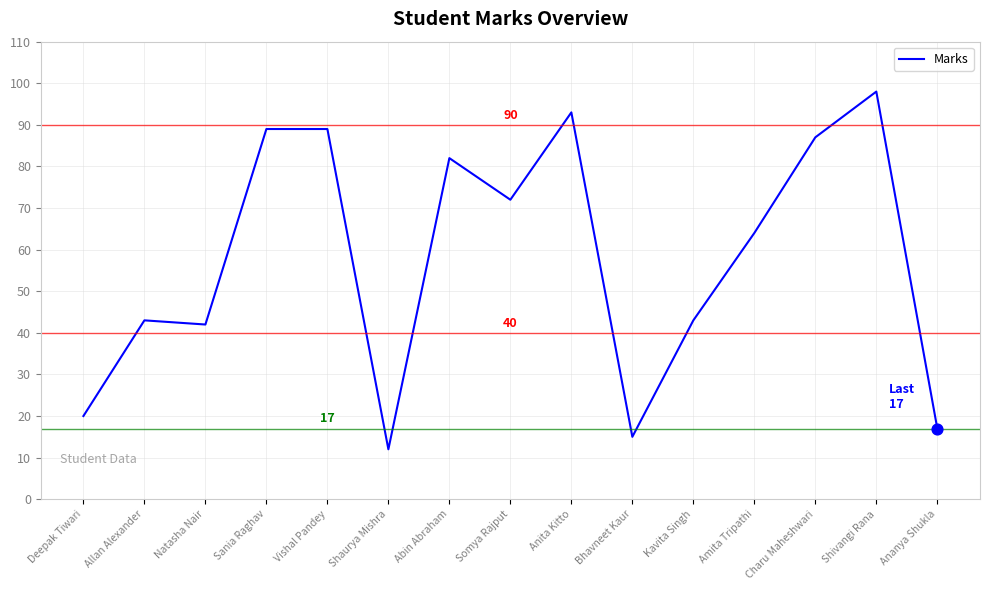

What is the change in value from Shaurya Mishra to Ananya Shukla?

+5